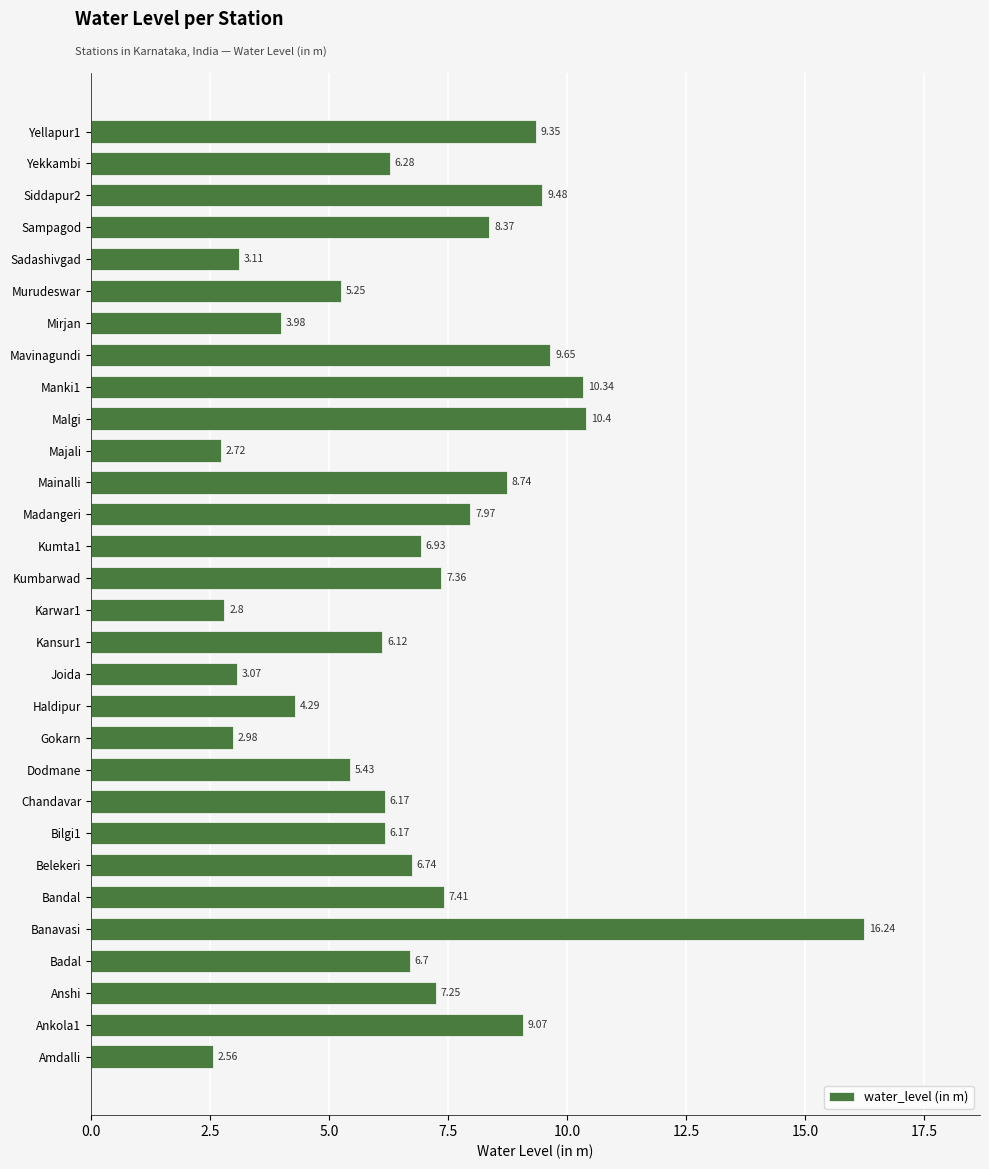

What is the sum of all values?

202.9